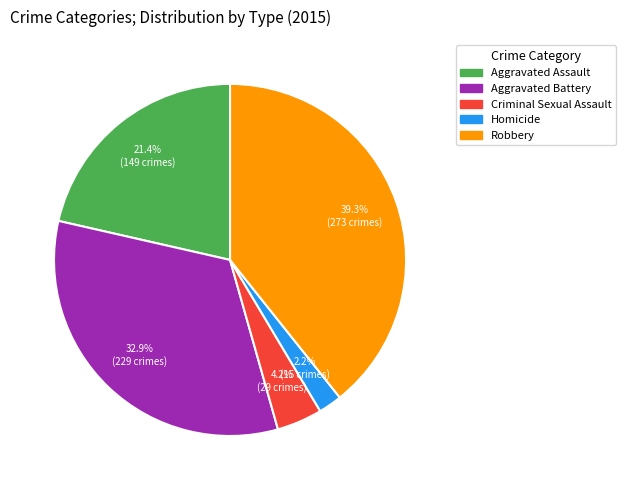

Is it true that Robbery is 39% of the pie?

True